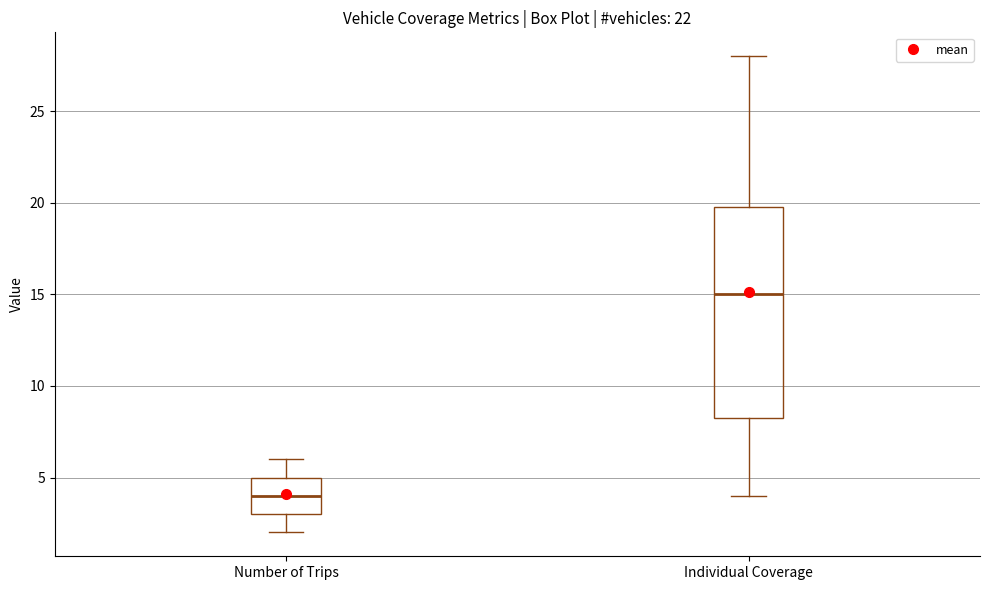

Where does the lower whisker of the box for Individual Coverage end on the y-axis? The values are not printed on the chart, so give them approximately, as read against the axis.

4.0